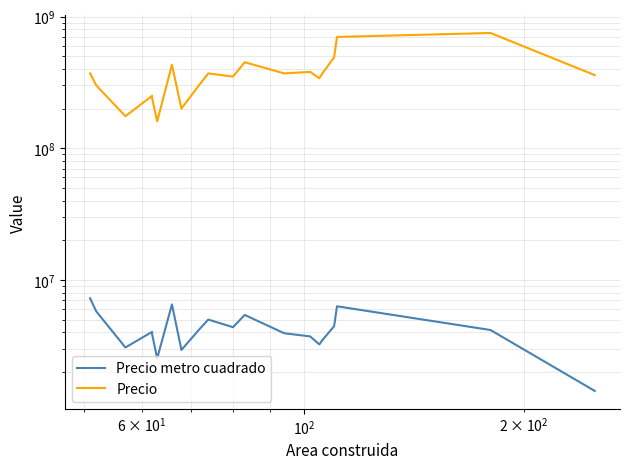

How many lines are shown in the chart?

2